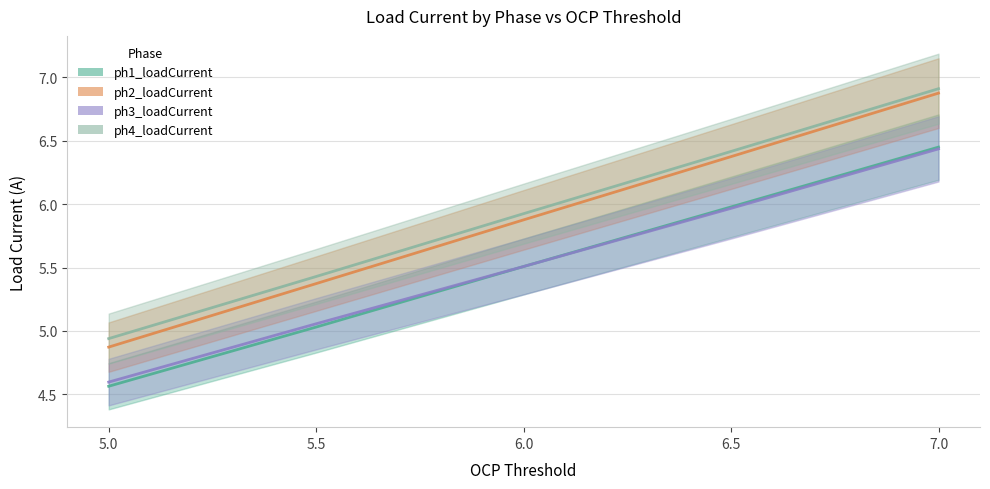

The ph2_loadCurrent series shows 5.4 at 5.5. True or false?

True